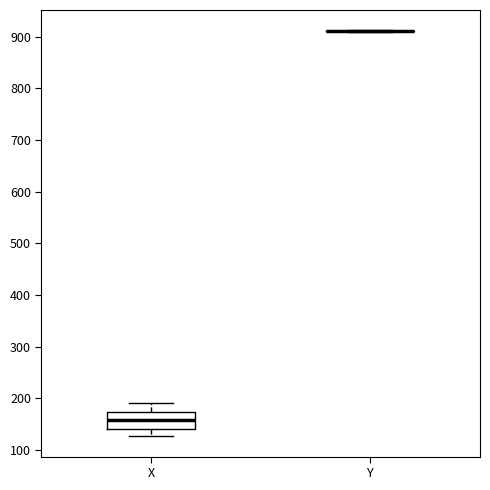

Reading left to right, read every box against the y-axis: the position of its median line, the range the box covers, and the ends of its whiskers. The values are not printed on the chart, so give them approximately, as read against the axis.

X: median 160, box 140 to 170, whiskers 130 to 190
Y: box collapsed to a line at 910, whiskers 910 to 910